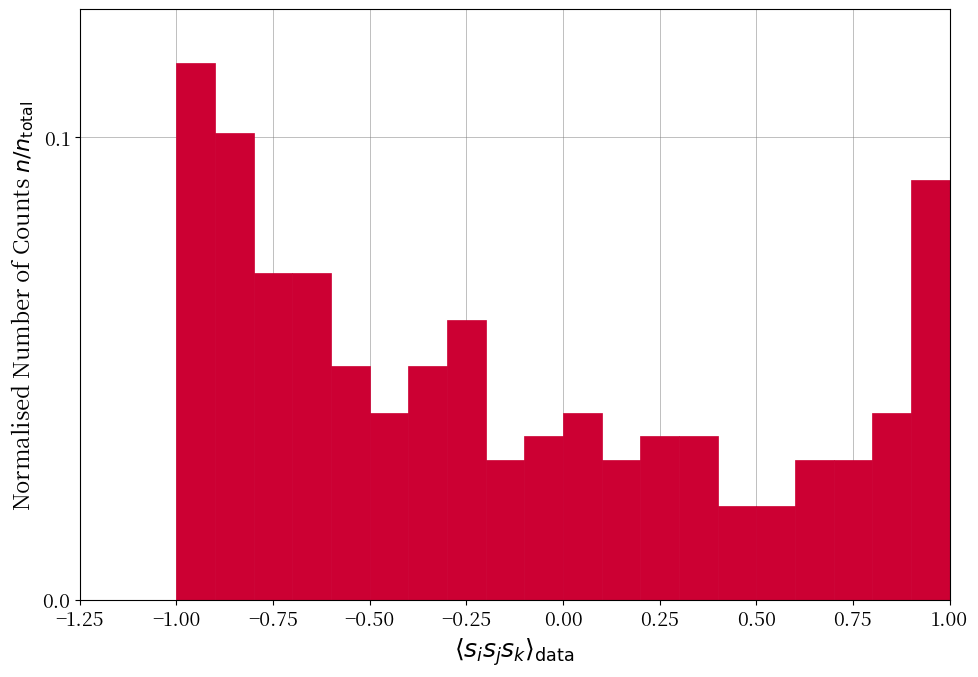

Read against the x-axis, roughly where is the centre of the tallest bar?

-0.95